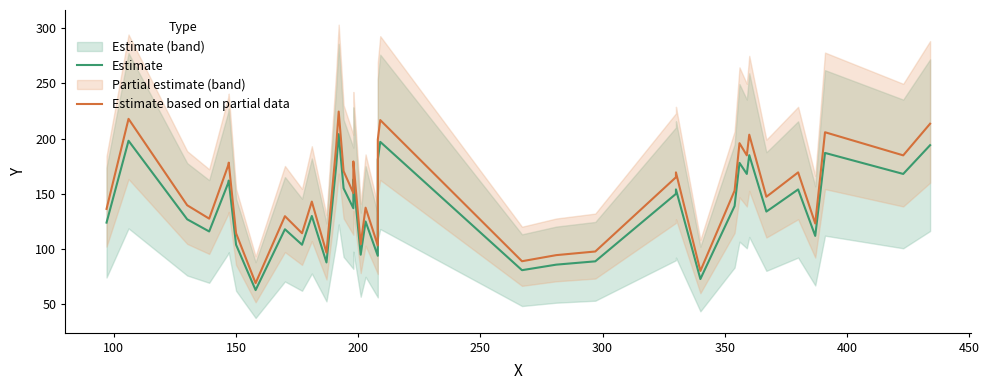

How many values in the Estimate based on partial data series are below 152?

20